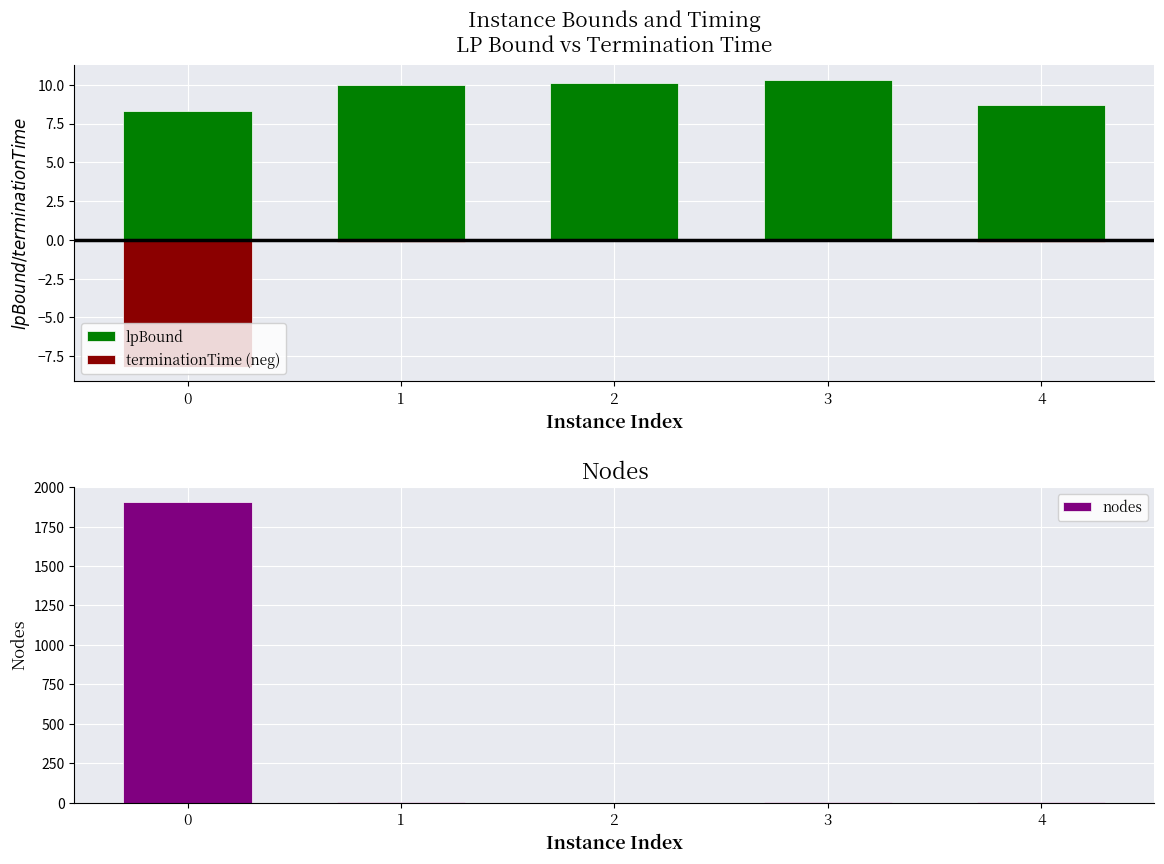

What is the spread (max minus min) of values at 0?

1915.2